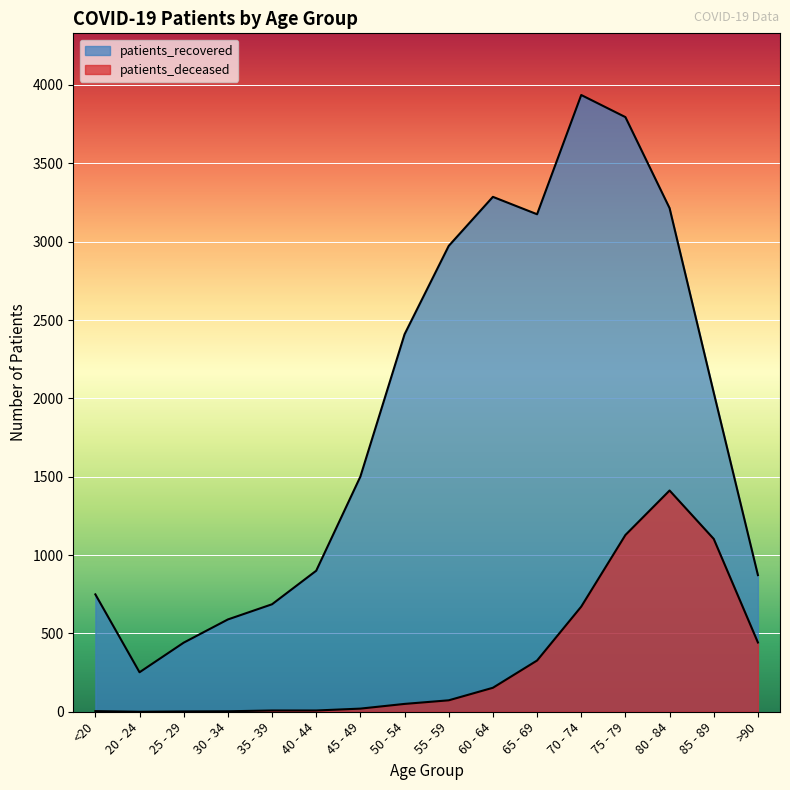

The value of patients_deceased at 60 - 64 is 153. True or false?

True